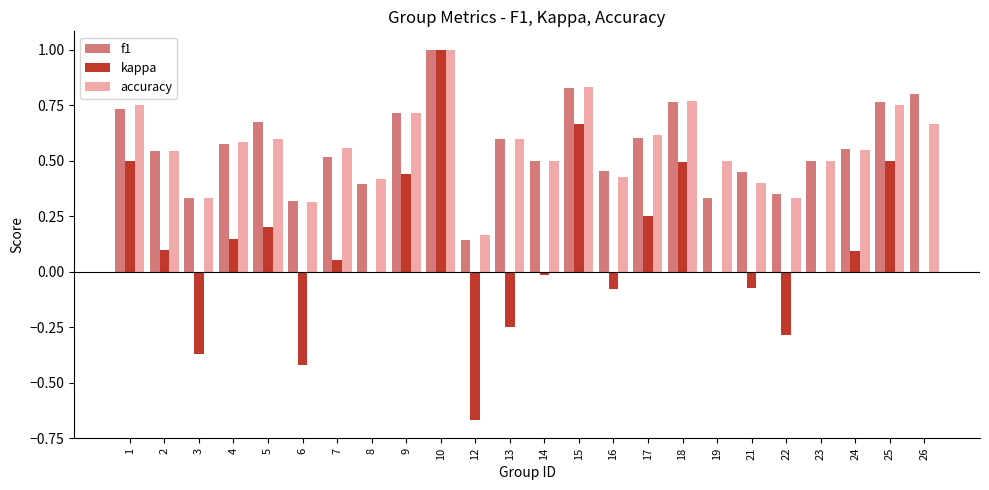

Which category has the highest value in the kappa series?

10